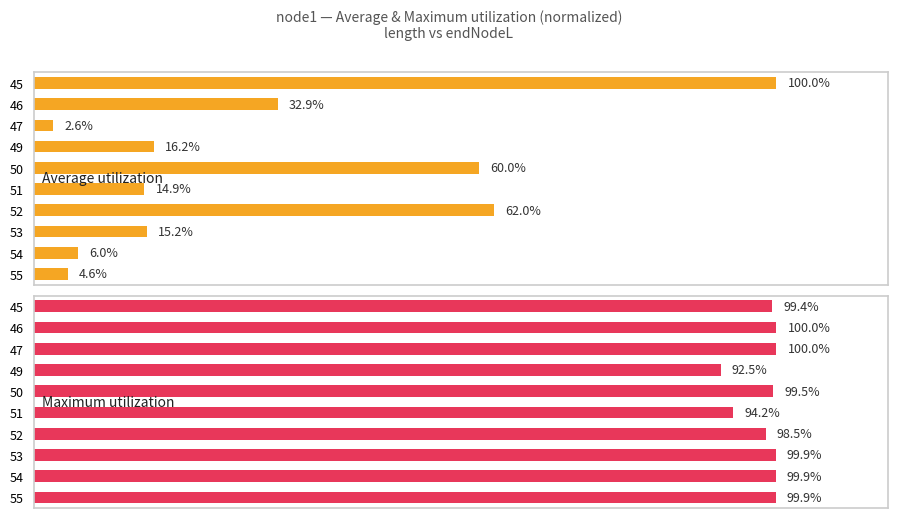

What is the average value of the Average utilization series?

31.4